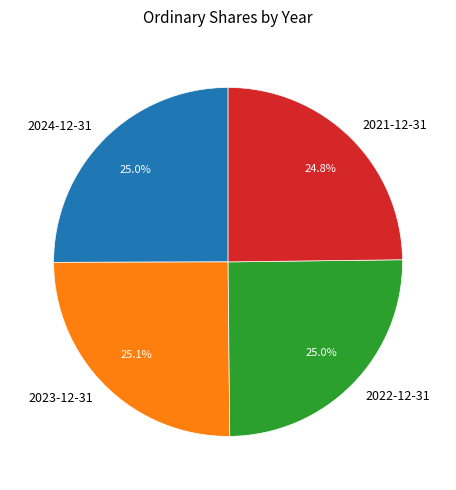

What percentage is the 2021-12-31 slice, to the nearest percent?

25%